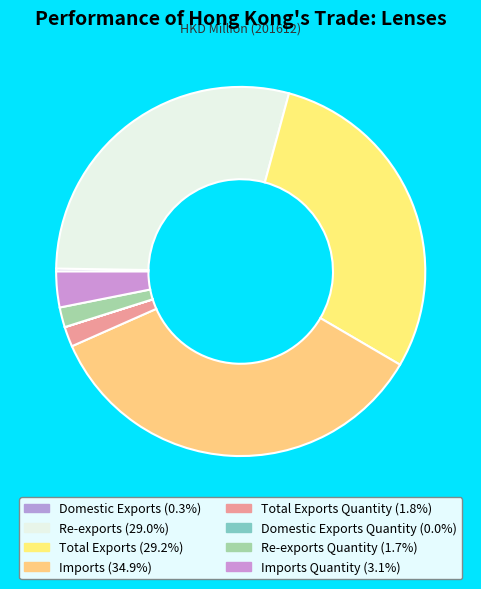

What is the largest slice in the pie chart?

Imports